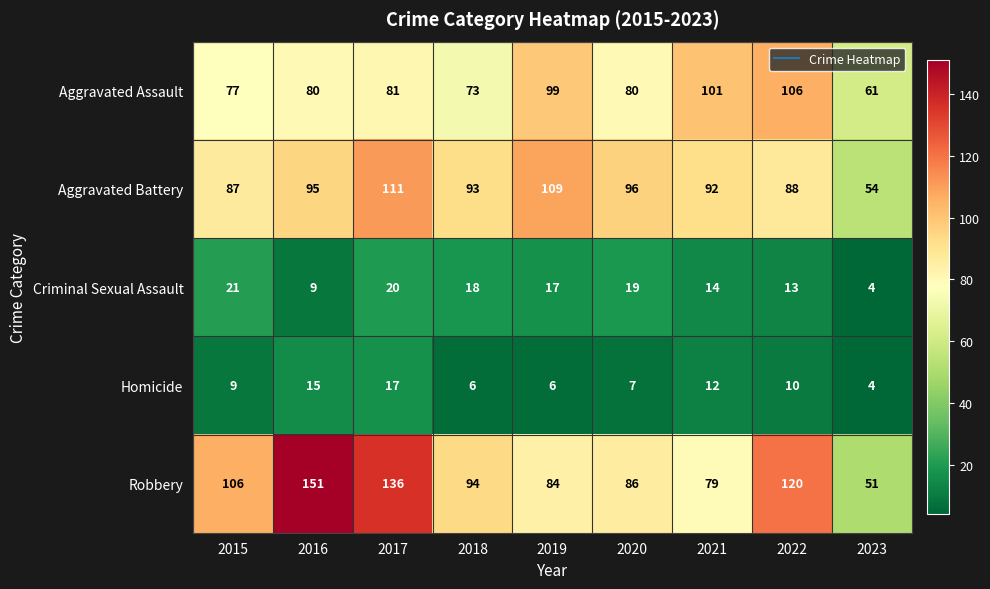

The value of Criminal Sexual Assault at 2016 is 9. True or false?

True